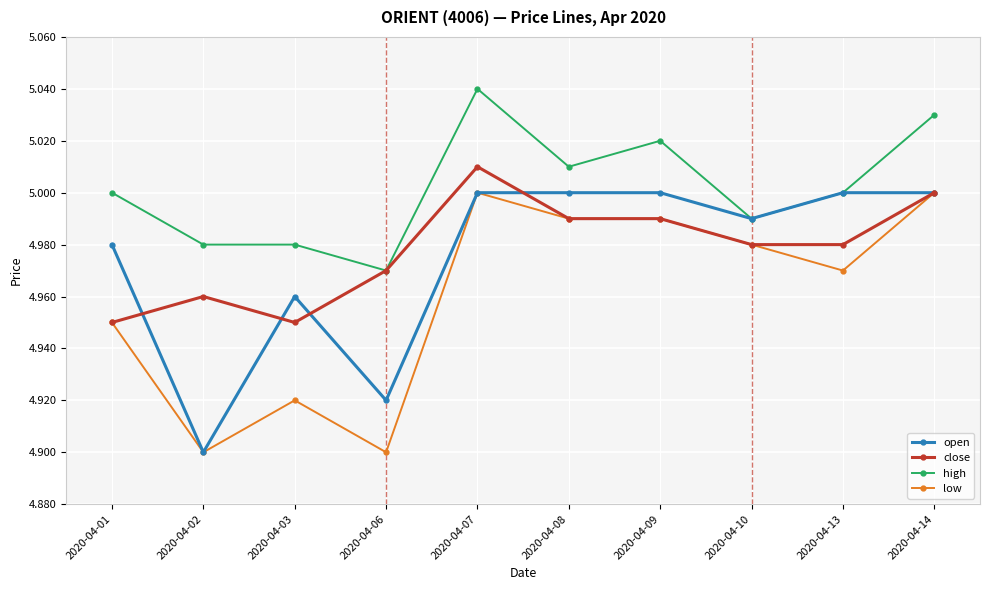

How many categories are shown in the chart?

10